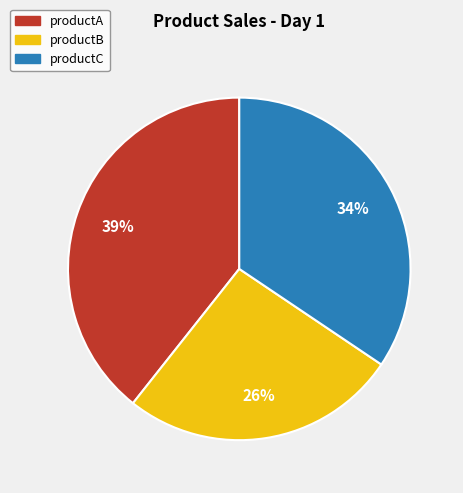

Is there a majority slice in this chart?

No